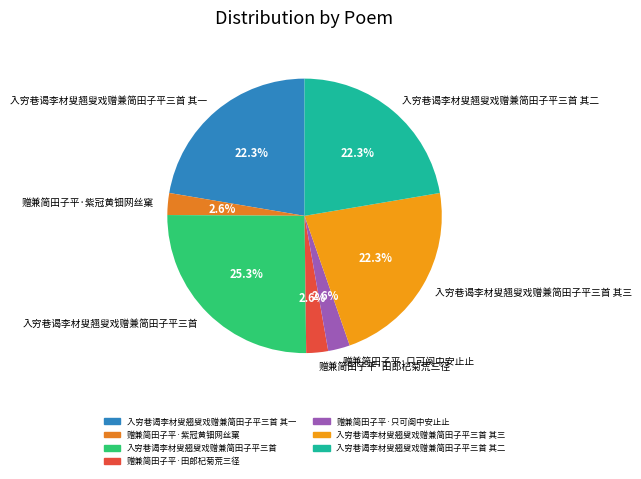

Combined, do 赠兼简田子平·紫冠黄钿网丝窠 and 赠兼简田子平·只可阕中安止止 account for over 50%?

No